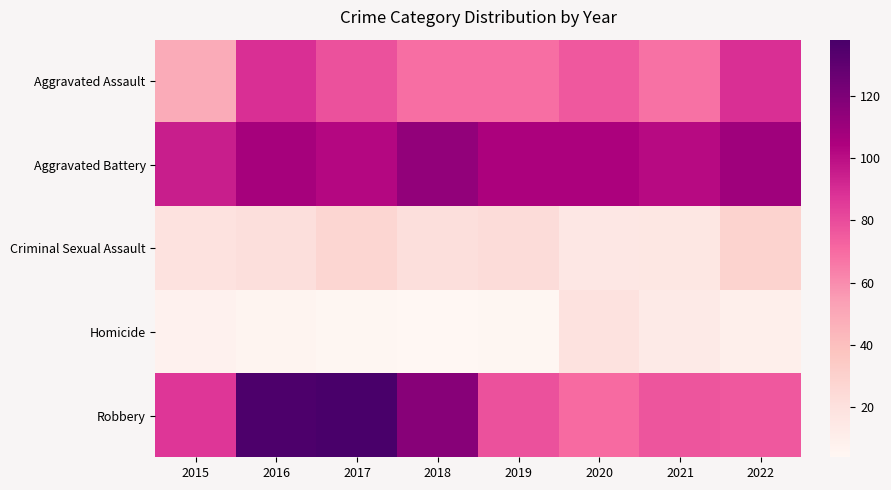

Which series has the largest range (max minus min)?

Robbery